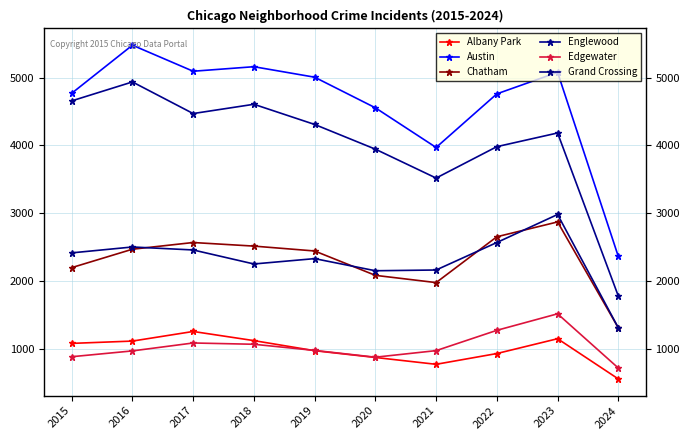

How many interior local peaks does the Grand Crossing series have?

3